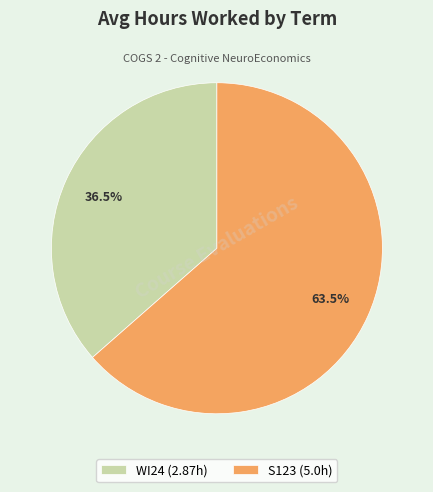

What portion of the pie excludes S123 (5.0h)?

36.5%